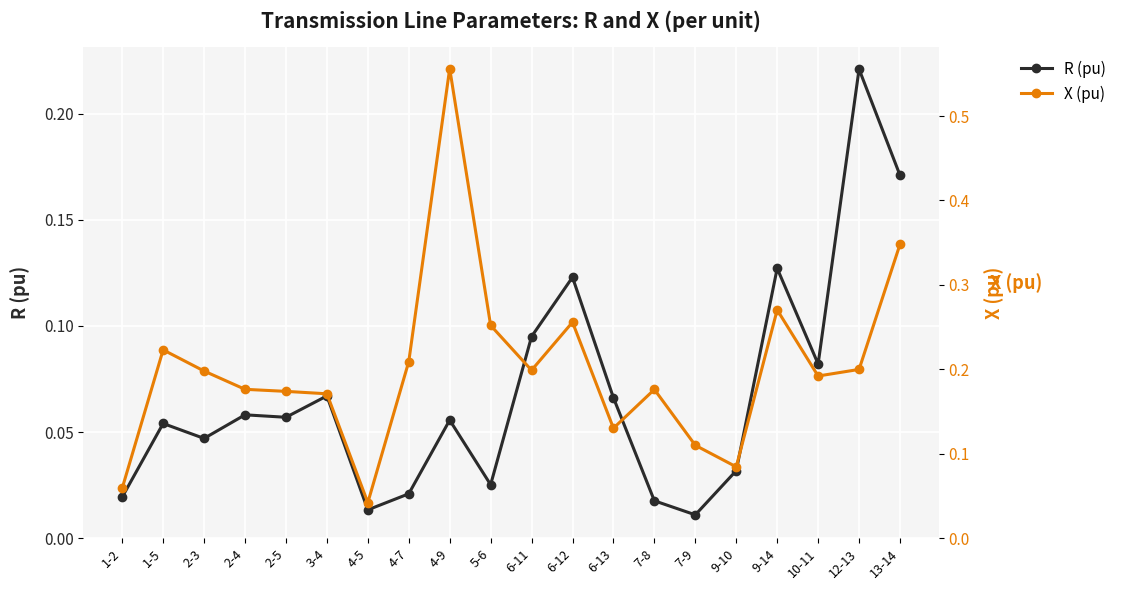

What is the average value of the X (pu) series?

0.2